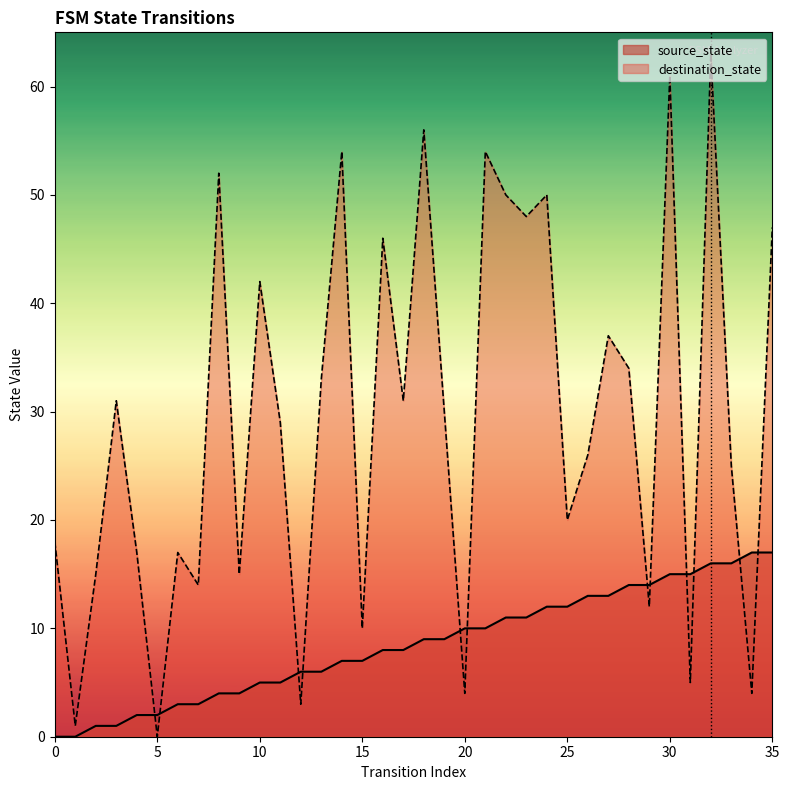

Reading right to left, extract all data points from this chart.

source_state: 35=17	34=17	33=16	32=16	31=15	30=15	29=14	28=14	27=13	26=13	25=12	24=12	23=11	22=11	21=10	20=10	19=9	18=9	17=8	16=8	15=7	14=7	13=6	12=6	11=5	10=5	9=4	8=4	7=3	6=3	5=2	4=2	3=1	2=1	1=0	0=0
destination_state: 35=47	34=4	33=25	32=63	31=5	30=61	29=12	28=34	27=37	26=26	25=20	24=50	23=48	22=50	21=54	20=4	19=30	18=56	17=31	16=46	15=10	14=54	13=33	12=3	11=29	10=42	9=15	8=52	7=14	6=17	5=0	4=17	3=31	2=15	1=1	0=18